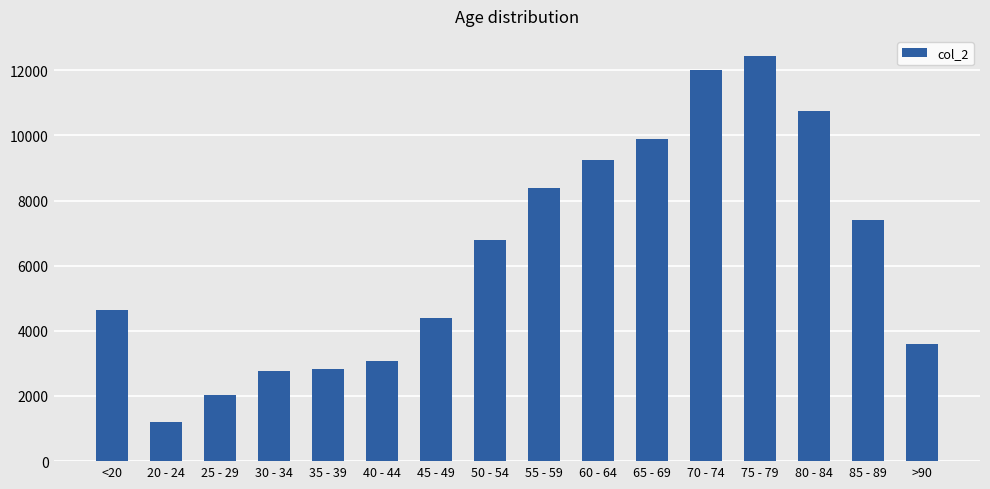

How many data points does each series have?

16